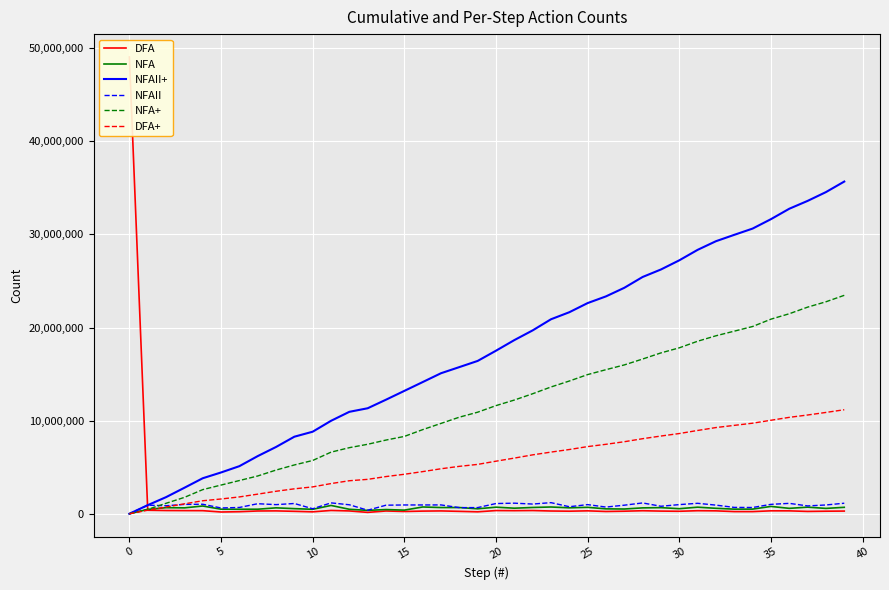

How many lines are shown in the chart?

6